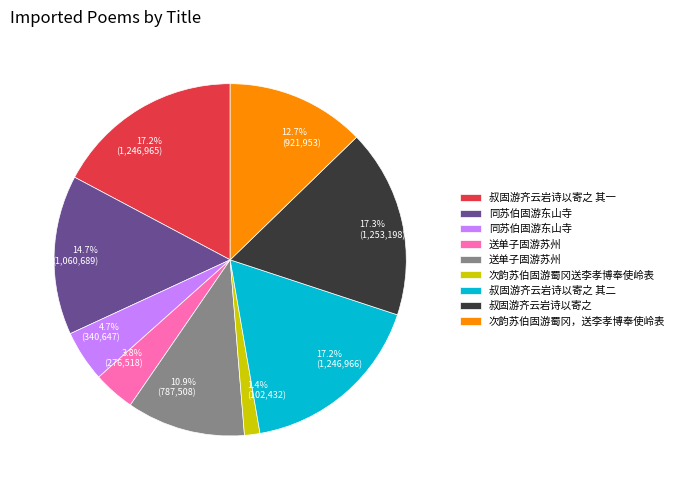

How many slices are in this pie chart?

9